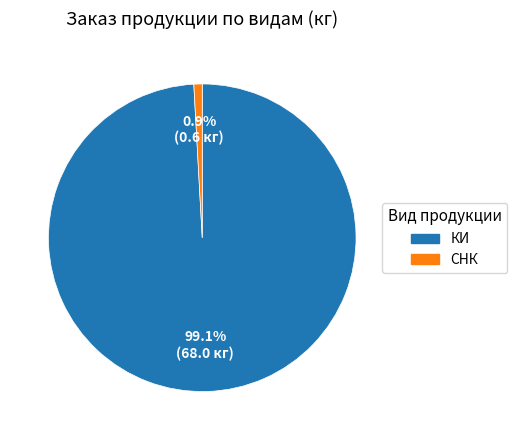

To the nearest percent, what is the average slice percentage?

50%